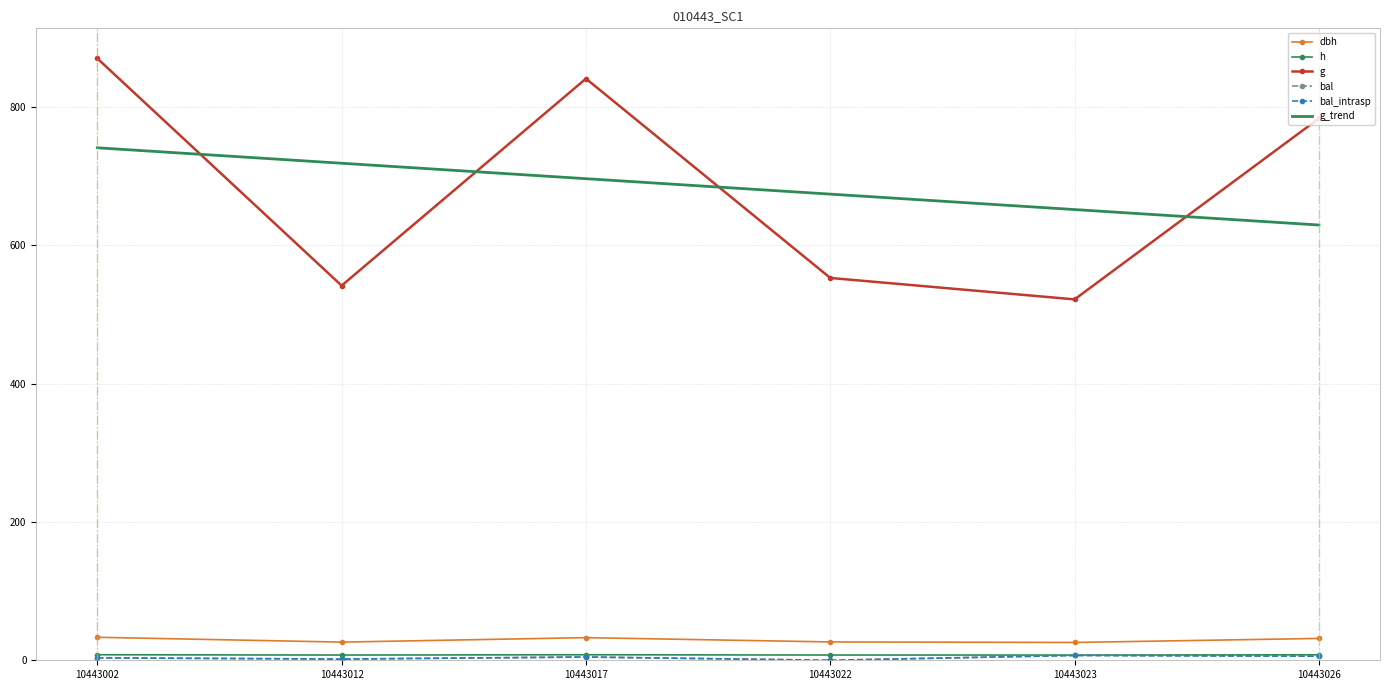

The bal_intrasp series shows -4.5 at 10443022. True or false?

False